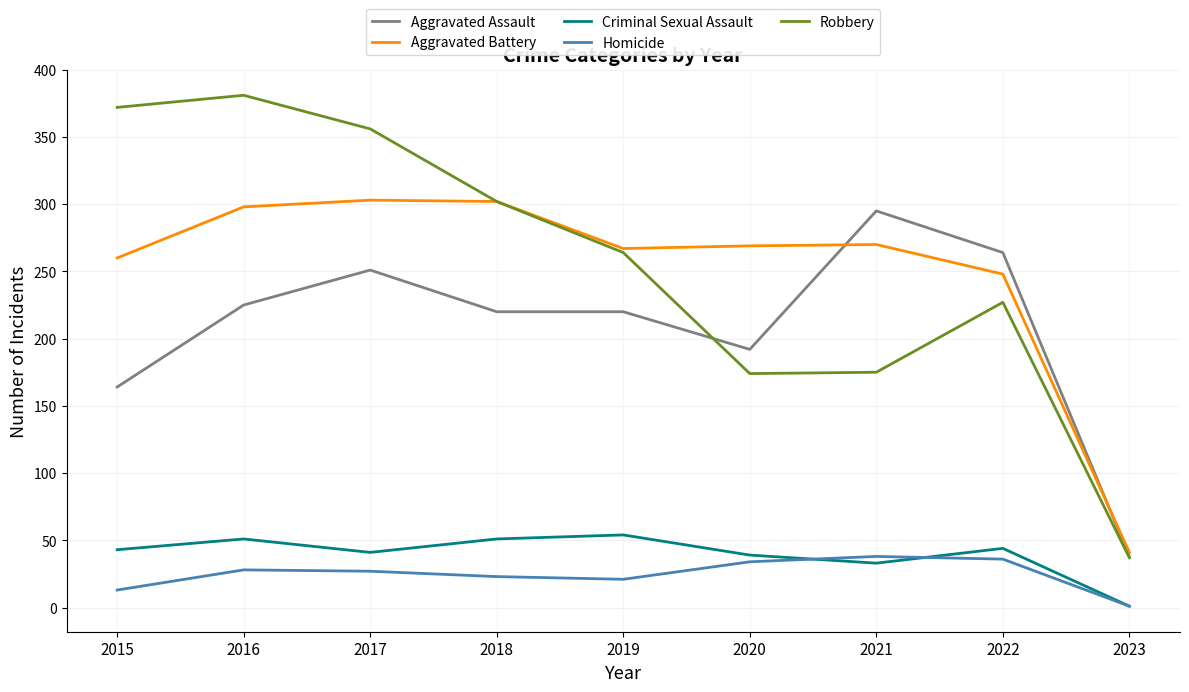

The Aggravated Assault series shows 220 at 2019. True or false?

True